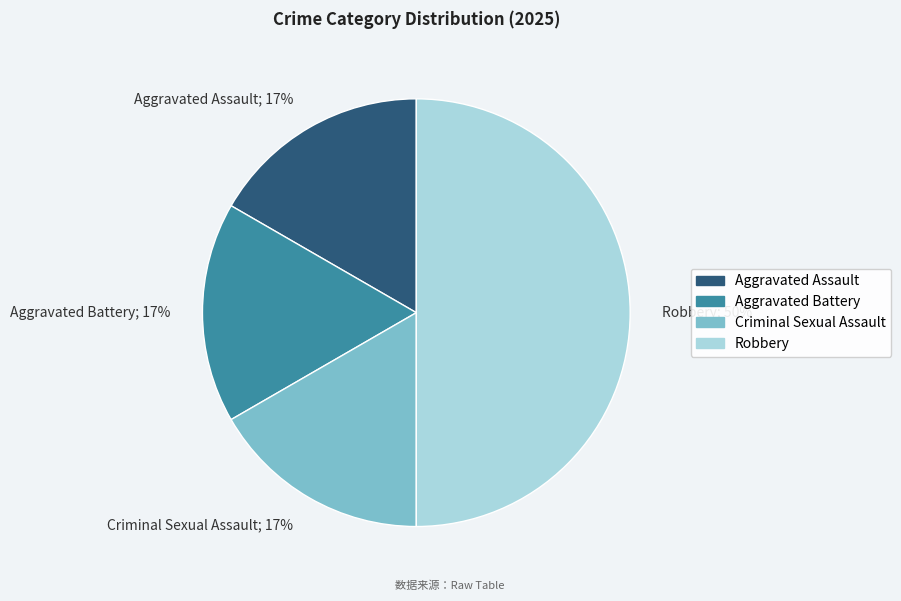

What is the largest slice in the pie chart?

Robbery